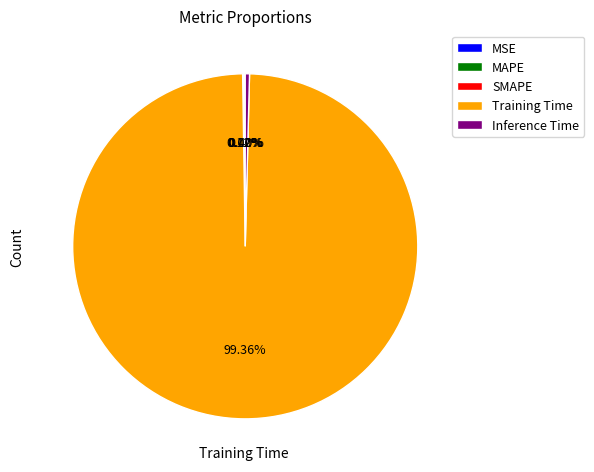

How much of the chart is everything except Inference Time?

99.6%